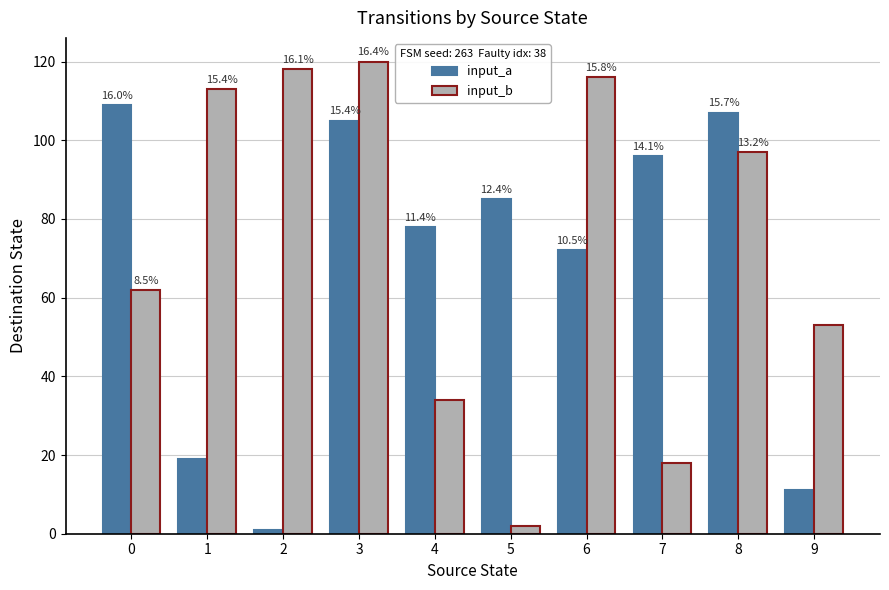

At which category is the sum across all series the highest?

3